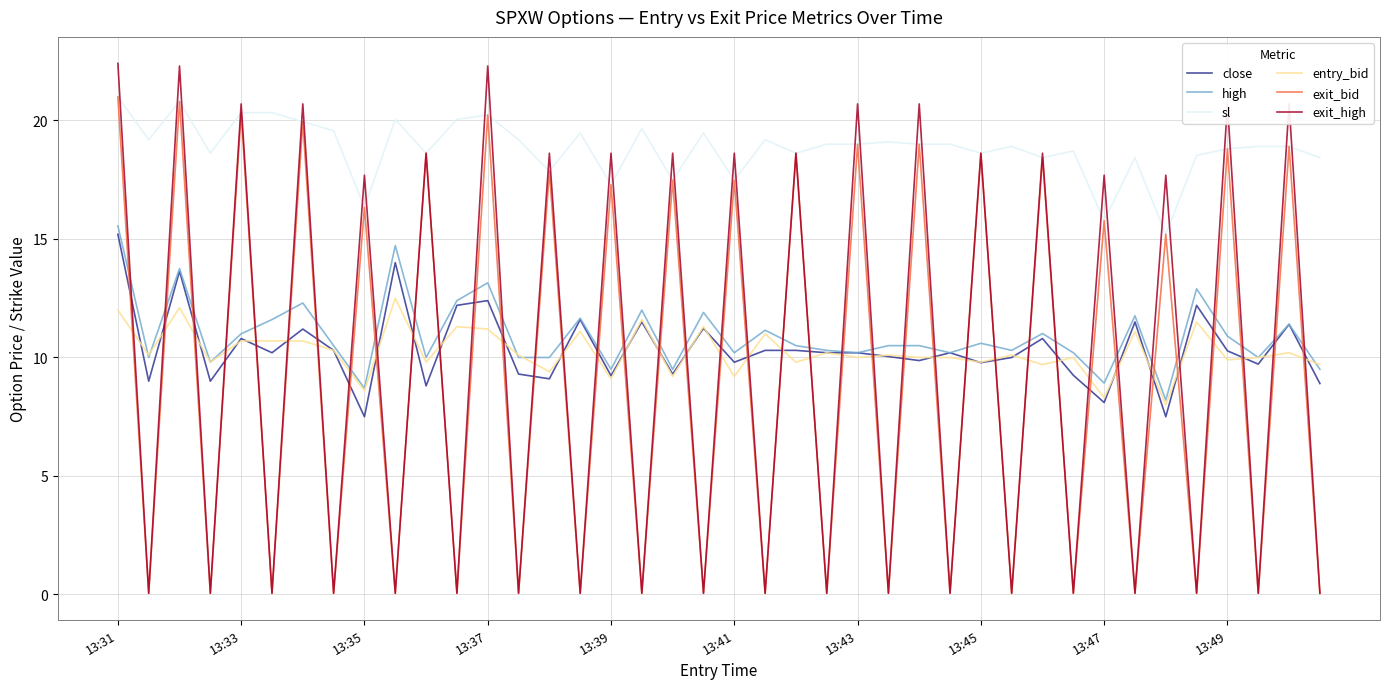

What are all the series names shown in the legend?

close, high, sl, entry_bid, exit_bid, exit_high